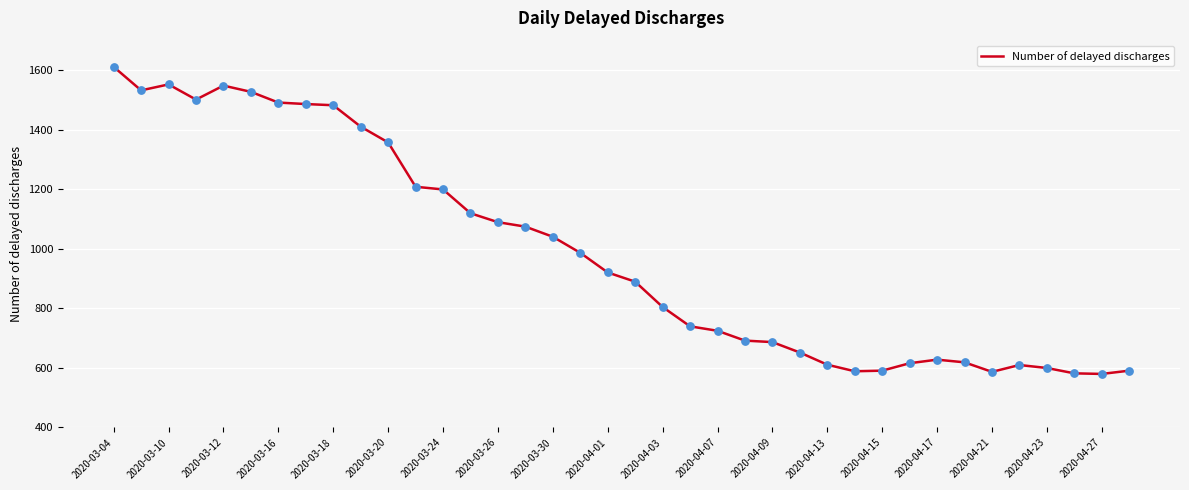

What is the minimum value shown in the chart?

580